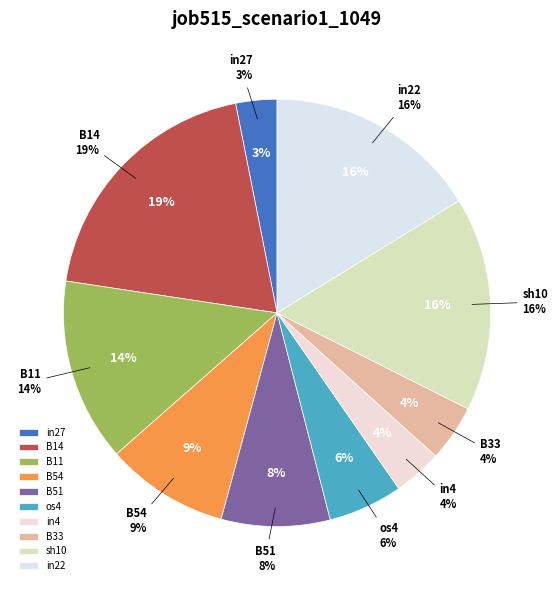

How many segments does this pie chart have?

10